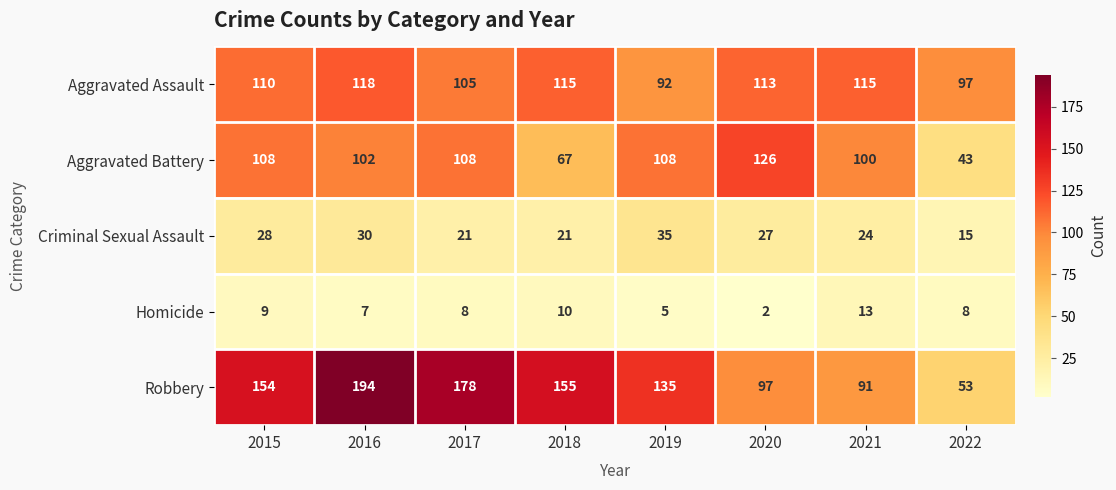

Which label corresponds to the largest value in the chart?

2016